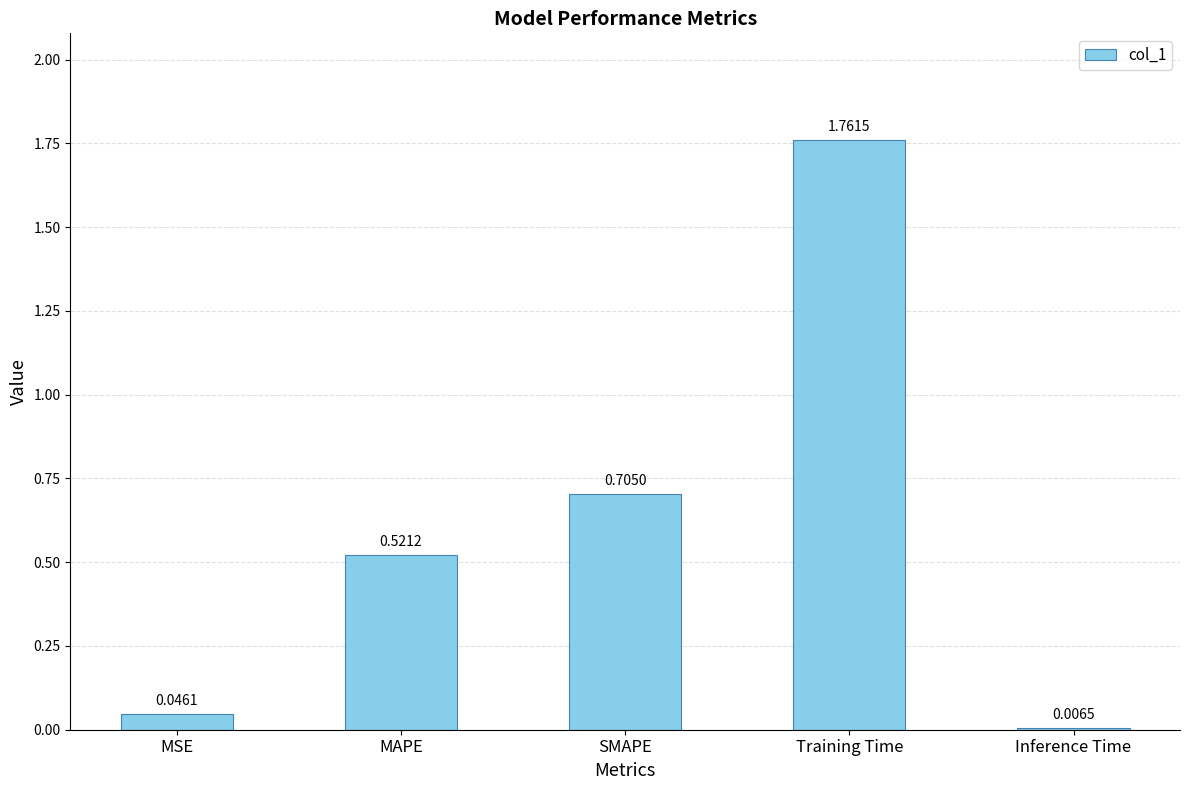

How many bars are there in total?

5